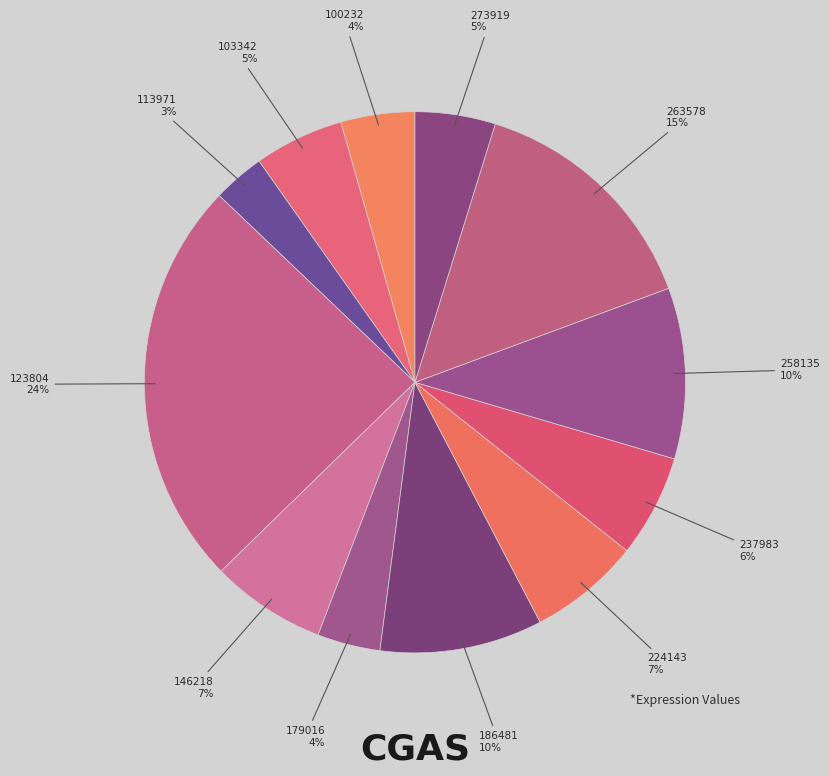

What is the ratio of the value at 103342 to the value at 100232?

1.2